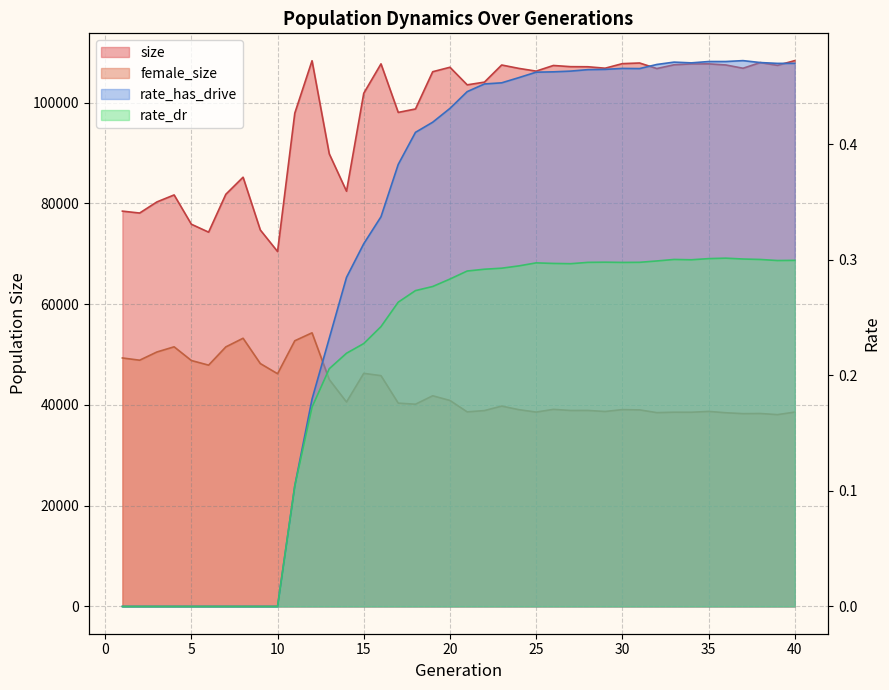

True or false: female_size and size cross at least once.

False